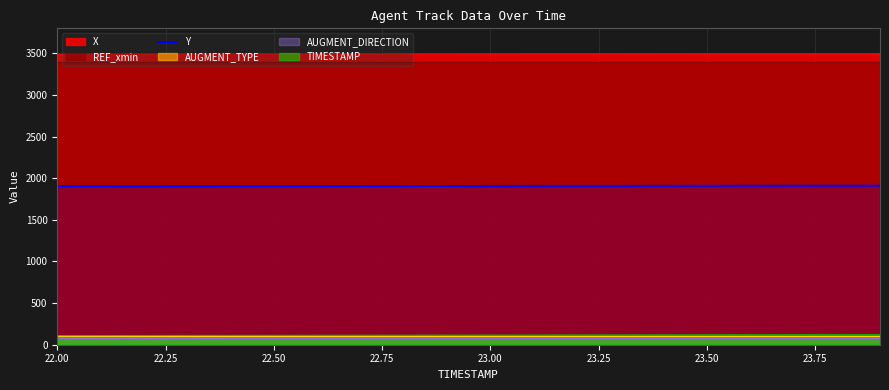

The value of TIMESTAMP at 23.00 is 115.0. True or false?

True